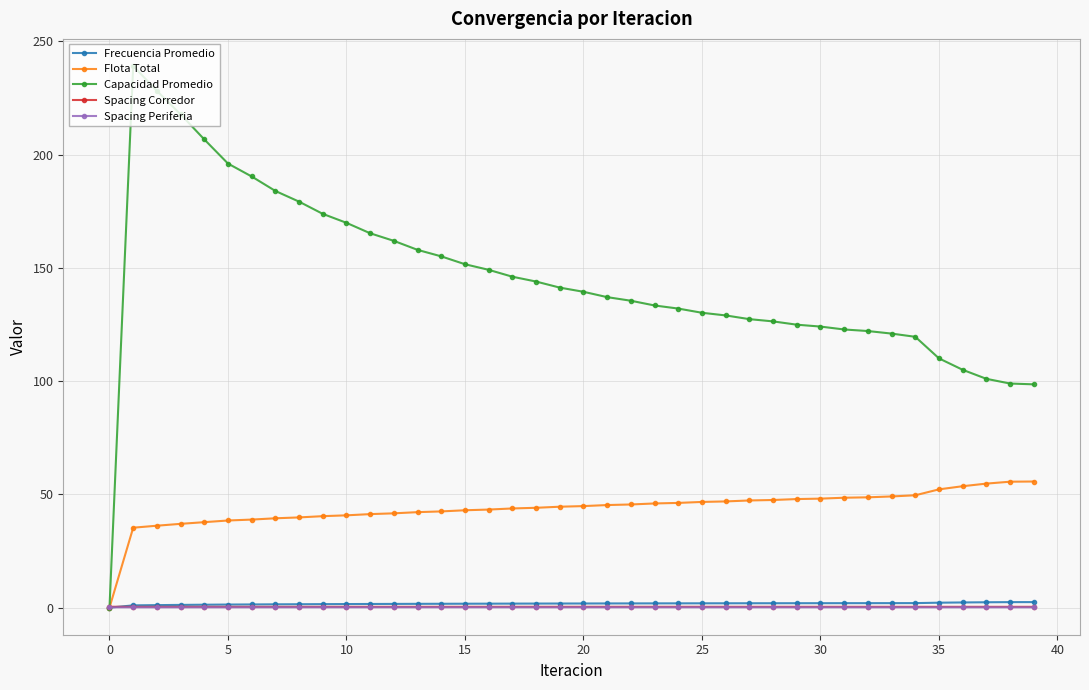

Which series has the largest range (max minus min)?

Capacidad Promedio